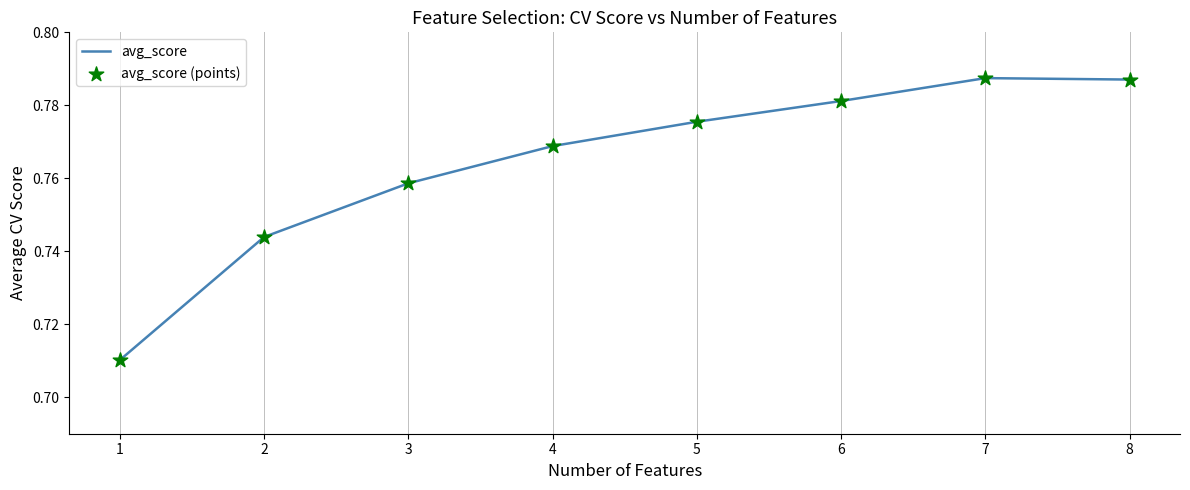

What is the sum of all values?

6.1